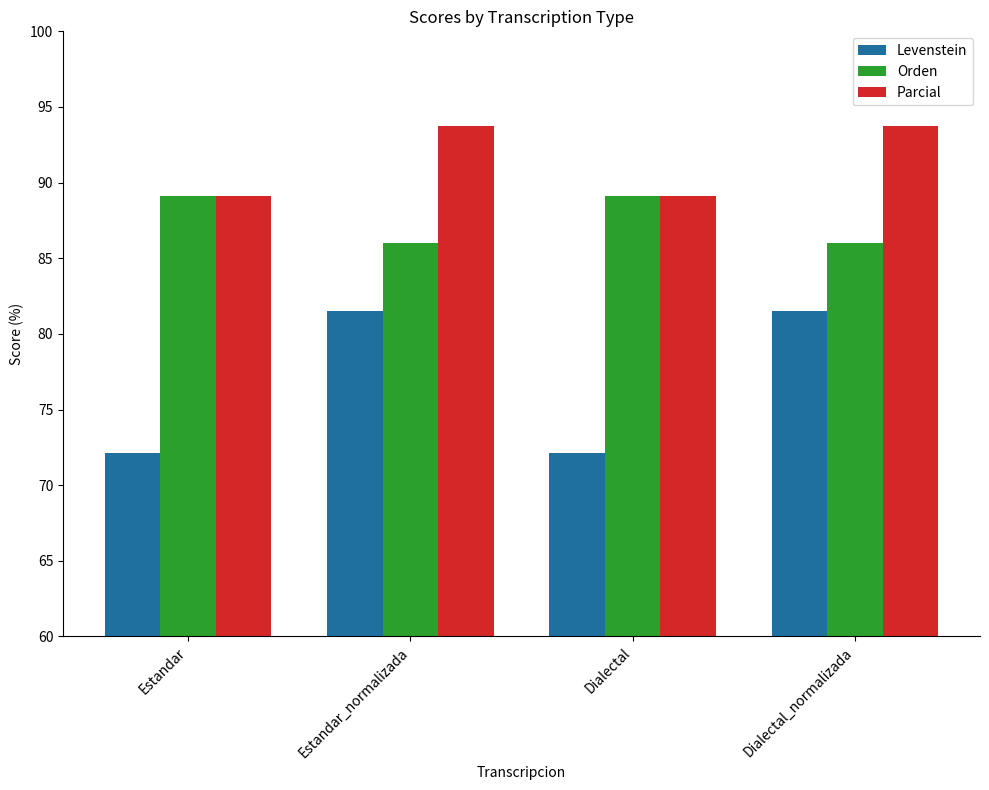

List the series in order of their overall mean, highest first.

Parcial, Orden, Levenstein